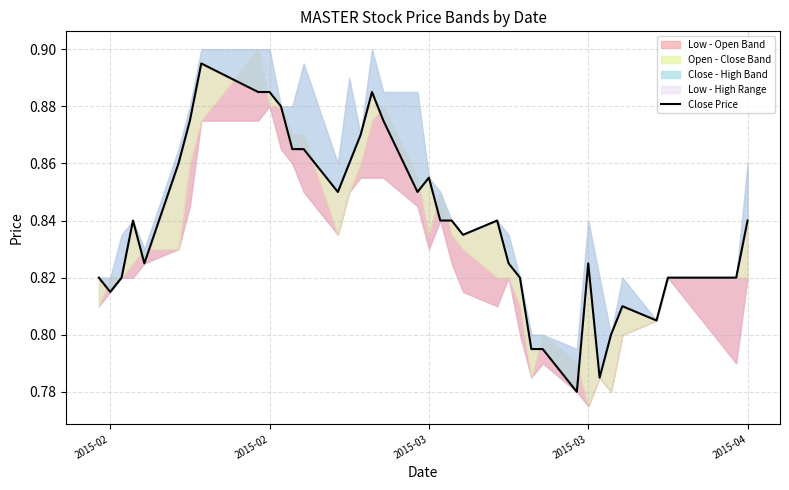

Count the values in the range 0 to 1.

37